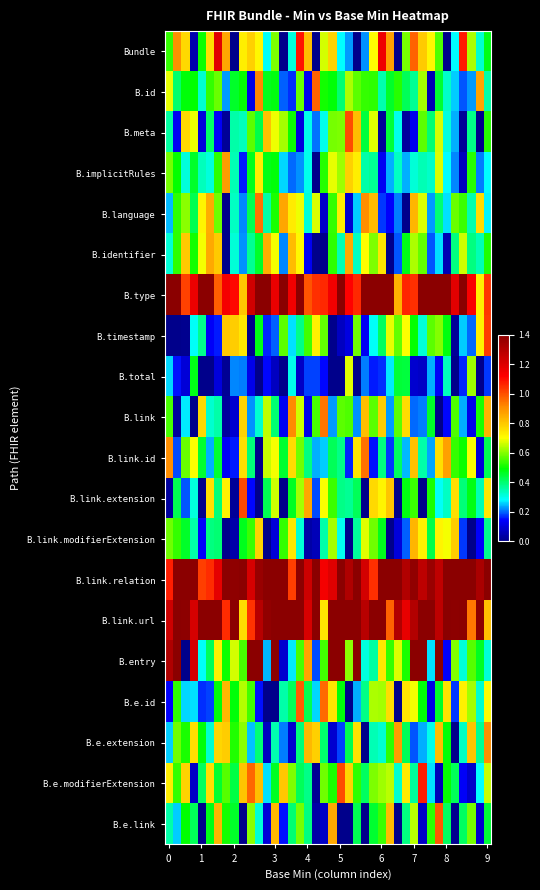

Reading left to right, list all the values displayed in this chart.

Bundle: 0.5	0.9	0.8	0.0	0.5	0.8	1.2	0.9	0.0	0.7	0.8	0.7	0.3	0.6	0.0	0.3	1.1	0.8	0.0	0.7	0.8	0.3	0.2	0.0	0.2	0.7	1.2	0.9	0.0	0.6	1.0	0.8	0.7	0.6	0.0	0.3	1.1	0.6	0.3	0.5
B.id: 0.7	0.4	0.5	0.5	0.3	0.5	0.6	0.2	0.5	0.5	0.1	0.9	0.5	0.5	0.2	0.2	0.6	0.1	1.0	0.5	0.5	0.4	0.6	0.6	0.5	0.5	0.3	0.5	0.5	0.4	0.4	0.6	0.1	0.5	0.3	0.3	0.2	0.2	0.9	0.4
B.meta: 0.4	0.1	0.8	0.7	0.1	0.4	0.1	0.0	0.4	0.3	0.6	0.4	0.8	0.7	0.6	0.5	0.1	0.3	0.2	0.3	0.6	0.6	1.0	0.8	0.4	0.7	0.0	0.4	0.3	0.0	0.1	0.6	0.4	0.7	0.3	0.2	0.0	0.4	0.0	0.5
B.implicitRules: 0.6	0.5	0.3	0.5	0.3	0.3	0.5	0.9	0.3	0.2	0.5	0.7	0.5	0.5	0.3	0.2	0.2	0.3	0.0	0.5	0.7	0.6	0.8	0.7	0.4	0.4	0.1	0.2	0.3	0.2	0.3	0.3	0.3	0.7	0.3	0.2	0.1	0.5	0.2	0.3
B.language: 0.2	0.5	0.6	0.4	0.7	0.8	0.6	0.0	0.3	0.2	0.4	0.9	0.4	0.5	0.9	0.7	0.7	0.3	0.7	0.1	0.5	0.7	0.1	0.3	0.9	0.8	0.2	0.1	0.2	0.0	0.8	0.7	0.2	0.4	0.3	0.6	0.5	0.3	0.8	0.3
B.identifier: 0.3	0.5	0.8	0.5	0.7	0.9	0.8	0.0	0.3	0.2	0.4	0.5	0.8	0.7	0.2	0.8	0.7	0.1	0.0	0.0	0.5	0.3	0.9	0.3	0.7	0.6	0.7	0.0	0.2	0.5	0.6	0.6	0.2	0.3	0.1	0.4	0.7	0.4	0.3	0.5
B.type: 1.4	1.4	1.0	1.2	1.4	1.4	1.0	1.1	1.1	0.8	1.2	1.4	1.4	1.2	1.4	1.2	1.4	1.0	1.0	1.1	1.1	1.4	1.1	1.1	1.4	1.4	1.4	1.4	0.8	1.1	1.0	1.4	1.4	1.4	1.4	1.2	1.4	1.1	0.7	1.0
B.timestamp: 0.0	0.0	0.0	0.3	0.4	0.1	0.2	0.8	0.8	0.7	0.0	0.5	0.2	0.2	0.6	0.3	0.4	0.5	0.7	0.6	0.0	0.1	0.1	0.6	0.1	0.3	0.4	0.7	0.6	0.7	0.5	0.3	0.6	0.6	0.5	0.0	0.3	0.2	0.7	1.0
B.total: 0.3	0.1	0.1	0.5	0.0	0.0	0.1	0.0	0.2	0.2	0.1	0.0	0.1	0.1	0.0	0.3	0.1	0.2	0.2	0.1	0.0	0.0	0.7	0.0	0.2	0.2	0.2	0.3	0.4	0.4	0.1	0.1	0.2	0.1	0.3	0.0	0.2	0.6	0.0	0.2
B.link: 0.5	0.0	0.3	0.0	0.8	0.3	0.4	0.0	0.1	0.8	0.2	0.3	0.6	0.4	0.1	0.9	0.7	0.1	0.5	0.9	0.2	0.6	0.6	0.2	0.8	0.6	0.8	0.2	0.6	0.8	0.2	0.2	0.5	0.0	0.1	0.6	0.2	0.1	0.5	0.8
B.link.id: 0.9	0.2	0.6	0.7	0.5	0.2	0.5	0.1	0.2	0.8	0.4	0.0	0.7	0.7	0.5	0.8	0.6	0.4	0.2	0.3	0.4	0.4	0.2	0.7	0.9	0.1	0.4	0.2	0.4	0.2	0.8	0.4	0.2	0.8	0.9	0.5	0.5	0.7	0.1	0.4
B.link.extension: 0.0	0.4	0.2	0.3	0.0	0.8	0.4	0.7	0.0	1.0	0.1	0.0	0.4	0.7	0.0	0.5	0.6	0.9	0.2	0.7	0.5	0.4	0.4	0.4	0.0	0.8	0.7	0.8	0.0	0.5	0.5	0.0	0.5	0.3	0.3	0.8	0.4	0.5	0.3	0.7
B.link.modifierExtension: 0.6	0.5	0.5	0.4	0.1	0.4	0.4	0.0	0.0	0.5	0.5	0.8	0.0	0.1	0.5	0.7	0.3	0.0	0.1	0.4	0.6	0.3	0.0	0.4	0.7	0.6	0.5	0.0	0.1	0.2	0.8	0.7	0.4	0.7	0.7	0.8	0.2	0.0	0.1	0.4
B.link.relation: 1.1	1.4	1.4	1.4	1.0	1.1	1.2	1.4	1.4	1.4	1.2	1.4	1.4	1.4	1.4	1.0	1.4	1.2	1.4	1.1	1.2	1.4	1.3	1.4	1.2	1.0	1.4	1.4	1.4	1.3	1.4	1.3	1.4	1.3	1.4	1.4	1.4	1.4	1.3	1.4
B.link.url: 1.2	1.4	1.4	1.2	1.4	1.4	1.4	1.1	1.4	0.8	1.0	1.3	1.4	1.4	1.4	1.4	1.4	1.2	1.4	0.7	1.4	1.4	1.4	1.4	1.3	1.4	1.4	1.0	1.3	1.2	1.3	1.4	1.4	1.3	1.4	1.4	1.4	0.9	1.4	0.8
B.entry: 1.3	1.4	0.0	1.2	0.3	0.4	0.7	0.5	0.7	0.6	1.4	1.4	0.2	1.4	0.1	0.3	0.6	0.9	0.2	0.5	1.4	1.4	0.6	1.4	0.3	0.4	0.7	0.5	0.7	0.5	1.4	1.4	0.3	1.4	0.1	0.6	0.3	0.6	0.5	0.3
B.e.id: 0.1	0.5	0.3	0.3	0.2	0.2	0.5	0.8	0.5	0.6	0.5	0.2	0.0	0.0	0.4	0.4	1.0	0.4	0.3	1.0	0.7	0.5	0.0	0.2	0.4	0.6	0.6	0.8	0.0	0.7	0.7	0.5	0.1	0.5	0.8	0.2	0.7	0.6	0.3	0.7
B.e.extension: 0.3	0.6	0.5	0.8	0.5	0.3	0.8	0.8	0.5	0.6	0.2	0.4	0.1	0.3	0.2	0.1	0.4	0.8	0.8	0.4	0.1	0.2	0.4	0.8	0.0	0.3	0.3	0.5	0.9	0.4	0.2	0.2	0.3	0.8	0.5	0.0	0.3	0.8	0.4	0.9
B.e.modifierExtension: 0.7	0.5	0.8	0.1	0.4	0.8	0.4	0.6	0.4	0.8	1.0	0.8	0.3	0.5	0.8	0.6	0.4	0.4	0.0	0.6	0.5	1.0	0.8	0.5	0.4	0.6	0.6	0.6	0.3	0.7	0.4	1.1	0.3	0.1	0.5	0.4	0.1	0.1	0.3	0.7
B.e.link: 0.4	0.3	0.5	0.4	0.0	0.5	0.8	0.5	0.5	0.0	0.6	0.3	0.1	0.8	0.2	0.4	0.6	0.4	0.0	0.1	0.9	0.0	0.0	0.4	0.0	0.4	0.5	0.8	0.0	0.4	0.6	0.1	0.5	1.0	0.4	0.0	0.4	0.6	0.1	0.4